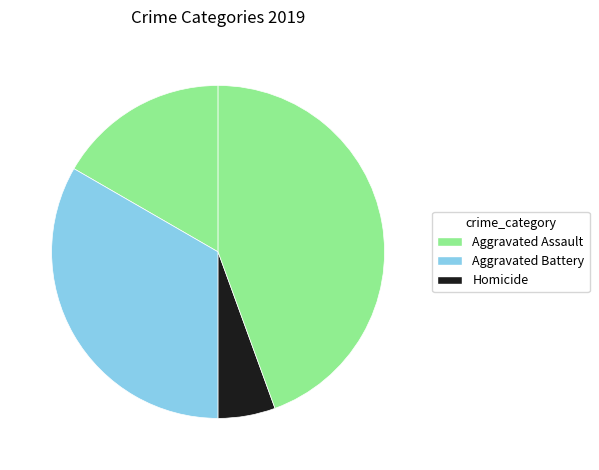

How many slices are in this pie chart?

4